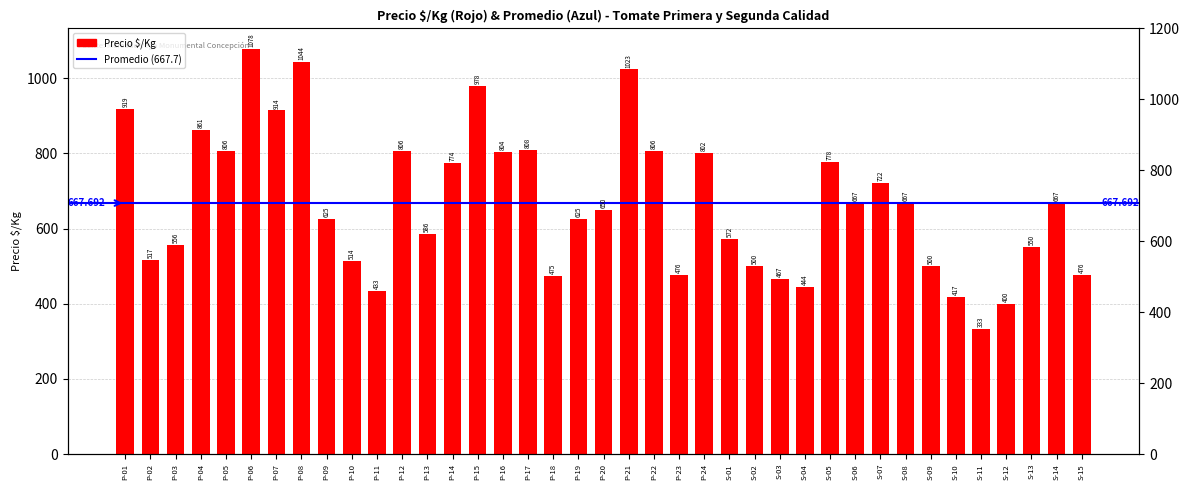

What is the label of the 27th bar from the left?

S-03